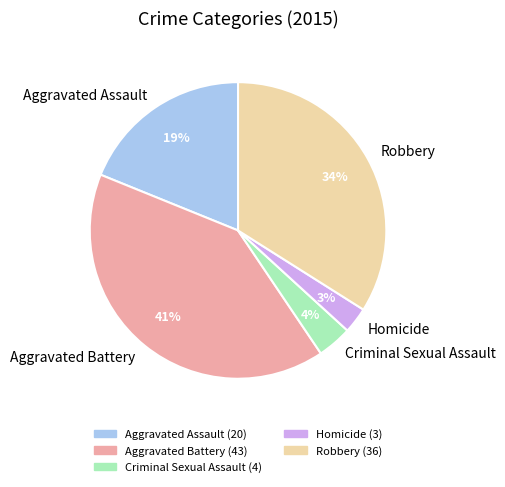

To the nearest percent, what is the difference between the Aggravated Assault and Robbery slice percentages?

15%